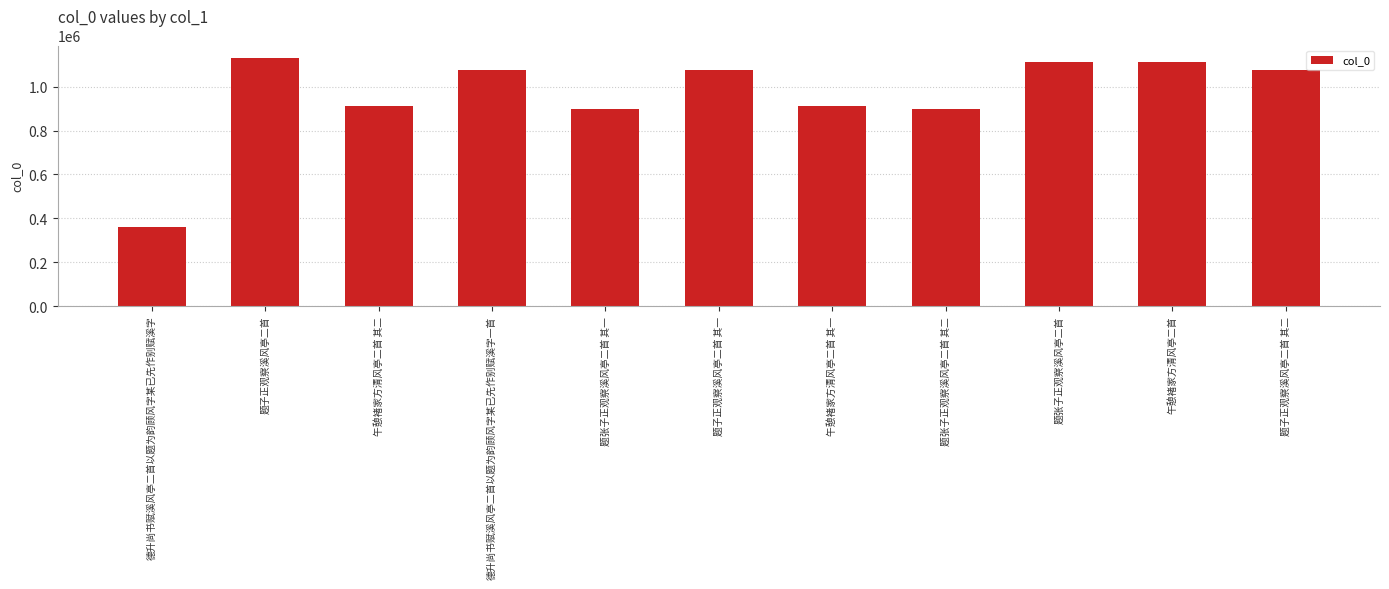

Is it true that the value at 题张子正观察溪风亭二首 is 1113203?

True